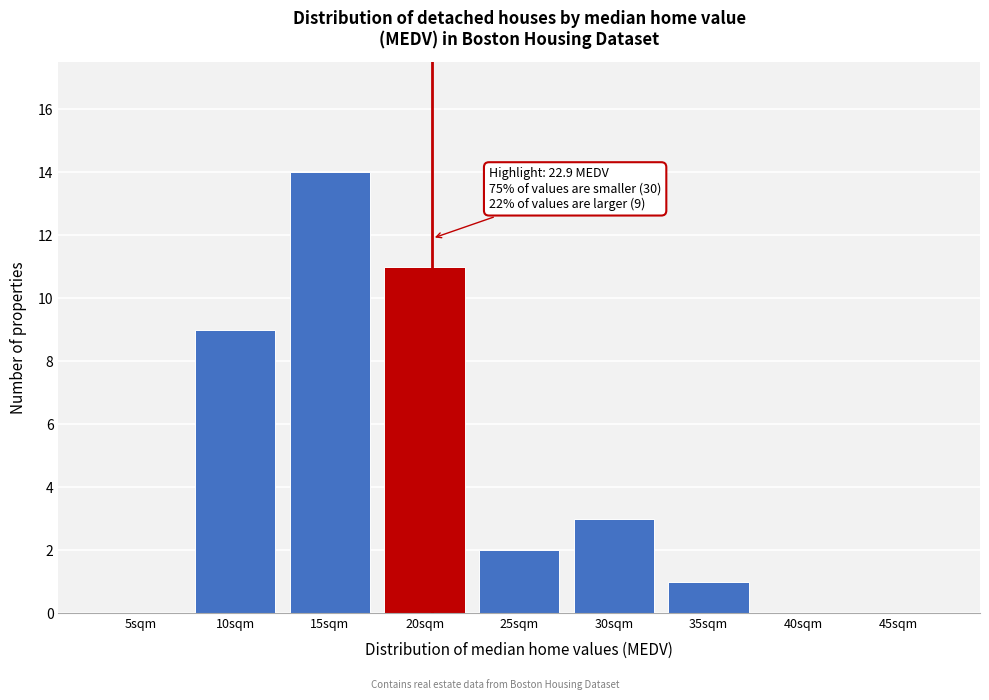

Reading left to right, transcribe all the data shown in this chart.

5sqm=0	10sqm=9	15sqm=14	20sqm=11	25sqm=2	30sqm=3	35sqm=1	40sqm=0	45sqm=0